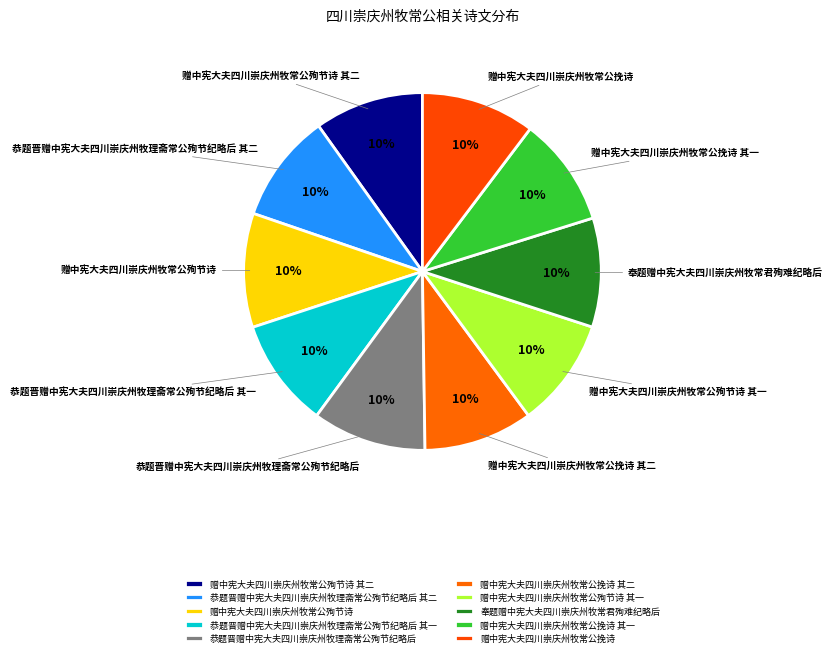

What percentage is the 赠中宪大夫四川崇庆州牧常公挽诗 slice, to the nearest percent?

10%